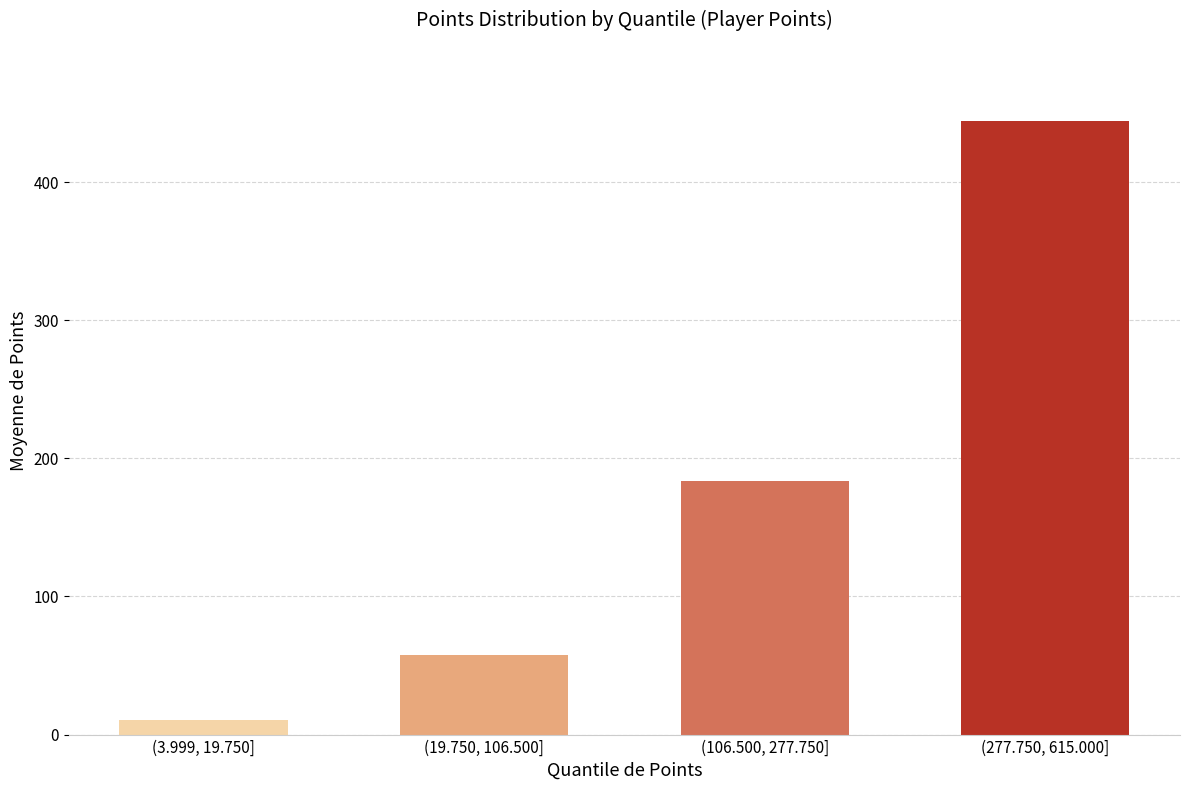

Reading left to right, what are all the values shown in this chart?

10.3	57.6	183.9	444.6